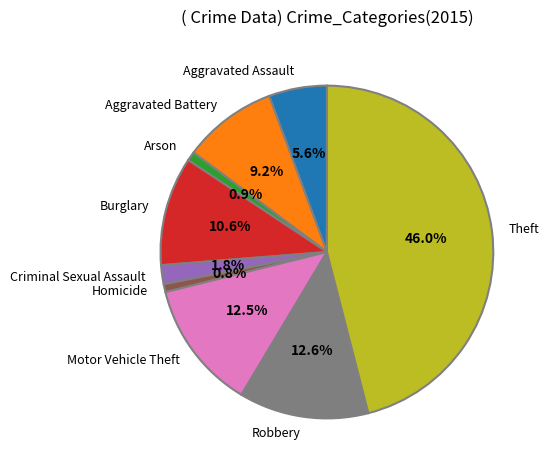

To the nearest percent, what is the difference between the largest and smallest slice percentages?

45%